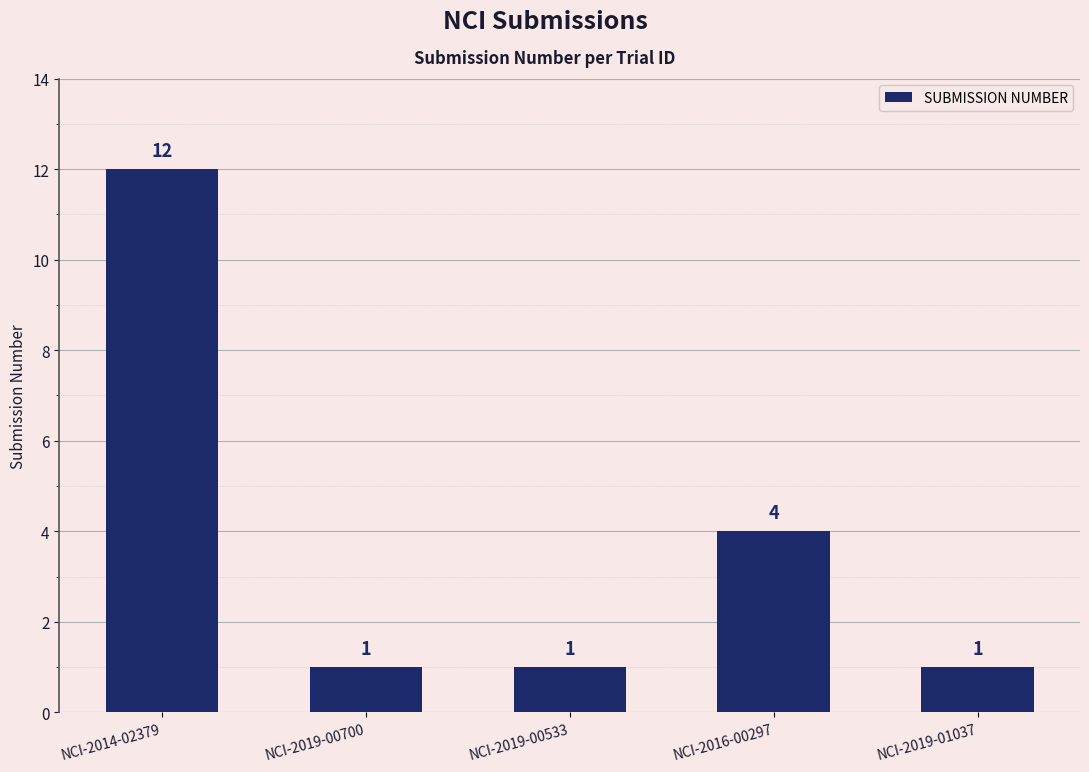

Reading left to right, list all the values displayed in this chart.

12	1	1	4	1